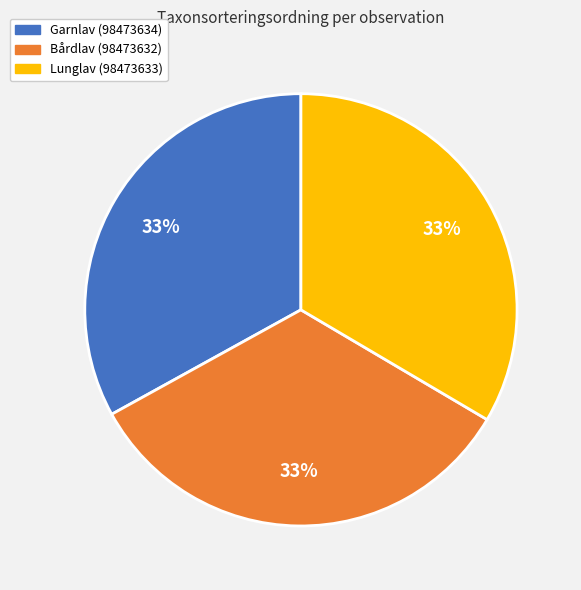

Is there a majority slice in this chart?

No